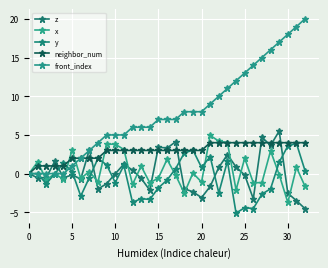

What is the label of the 18th point from the left?

17